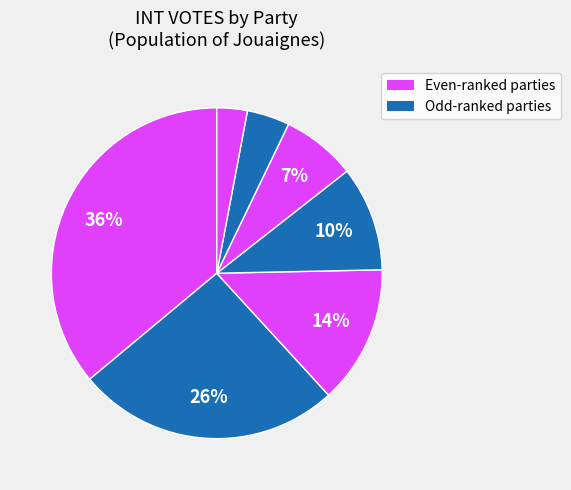

Does any single category account for the majority?

No